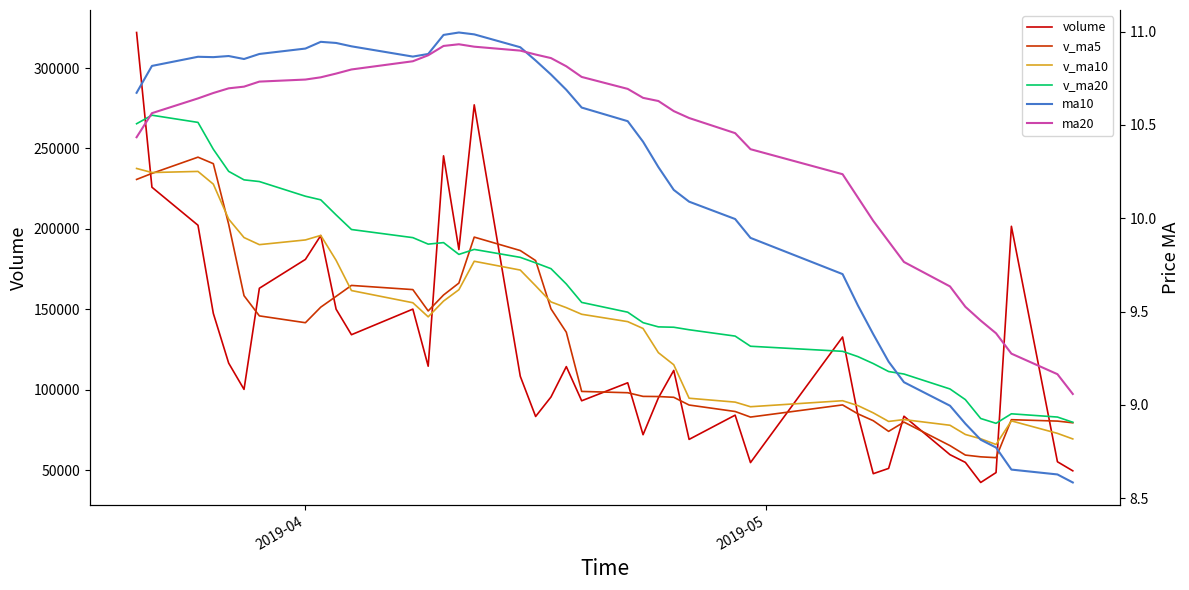

True or false: ma10 and v_ma5 intersect in this chart.

False